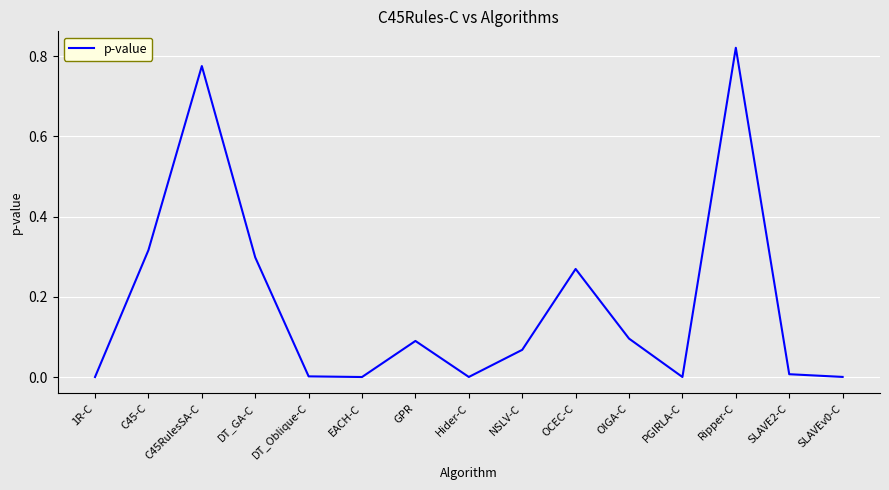

The chart shows a value of 0.5 at C45RulesSA-C. True or false?

False